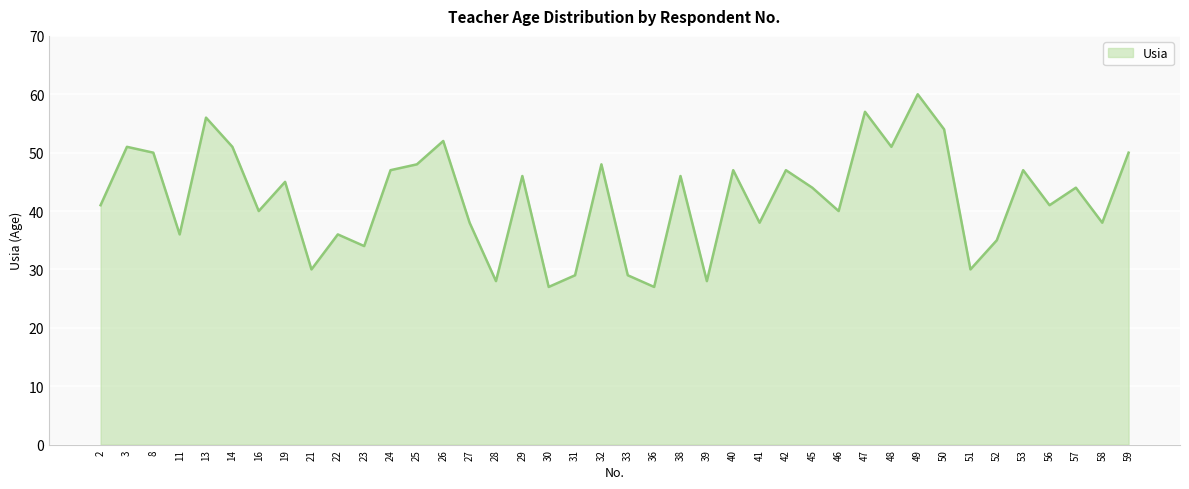

Does the chart display data point markers on the line(s)?

No